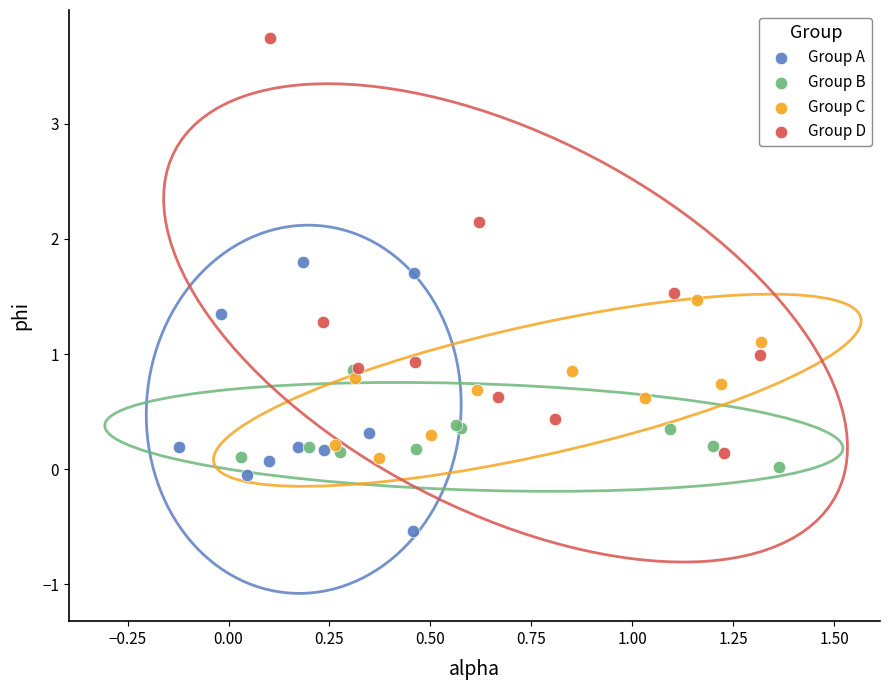

Which series contains the highest Y value?

Group D